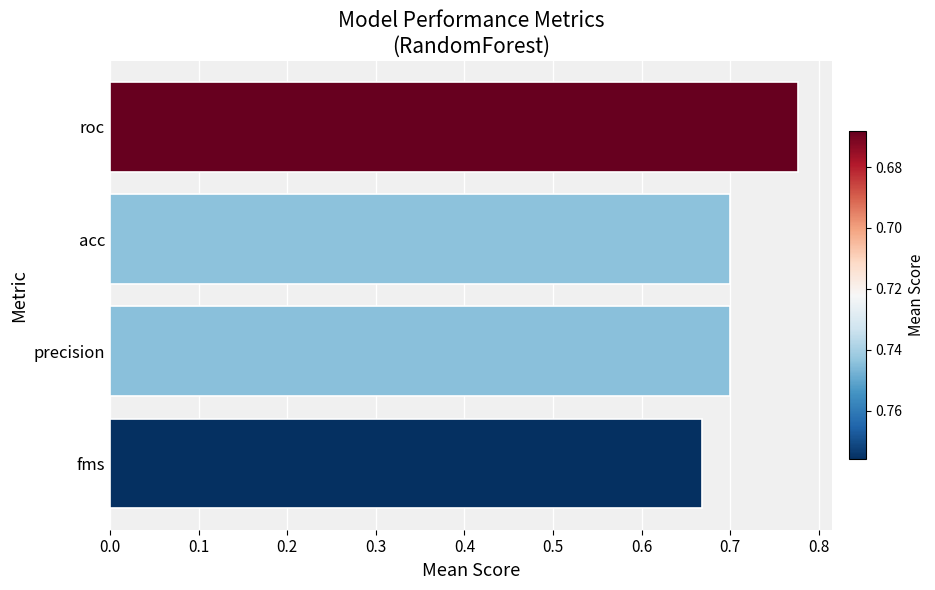

Does the chart contain any negative values?

No